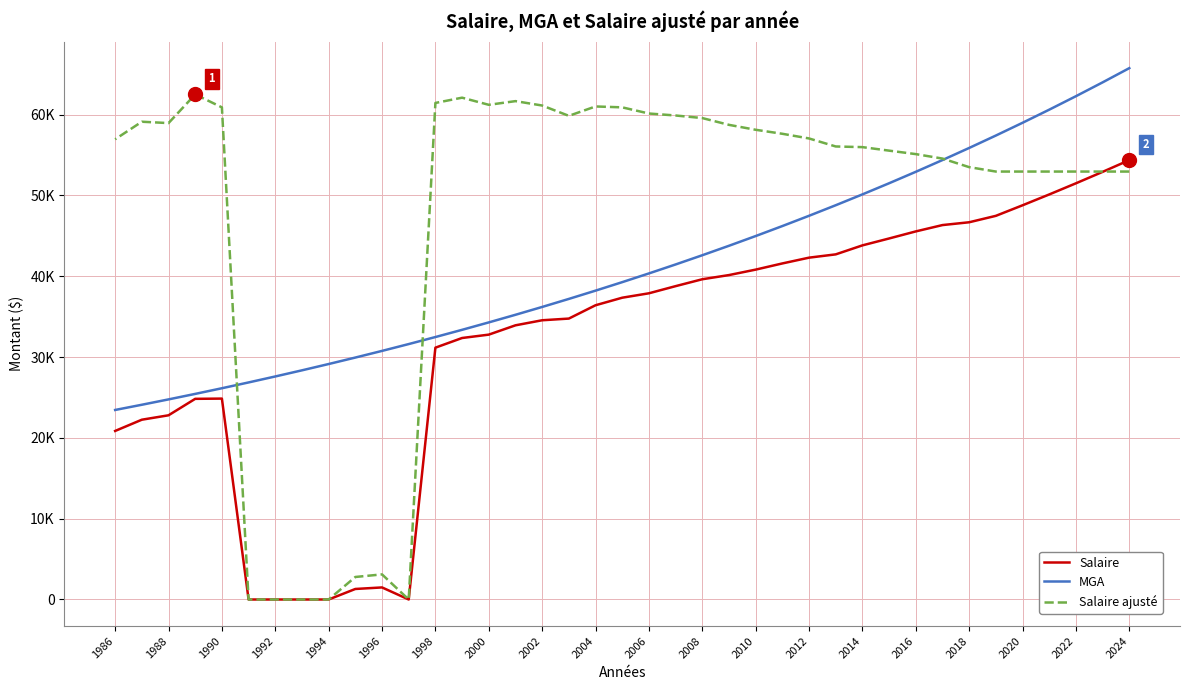

What are all the series names shown in the legend?

Salaire, MGA, Salaire ajusté